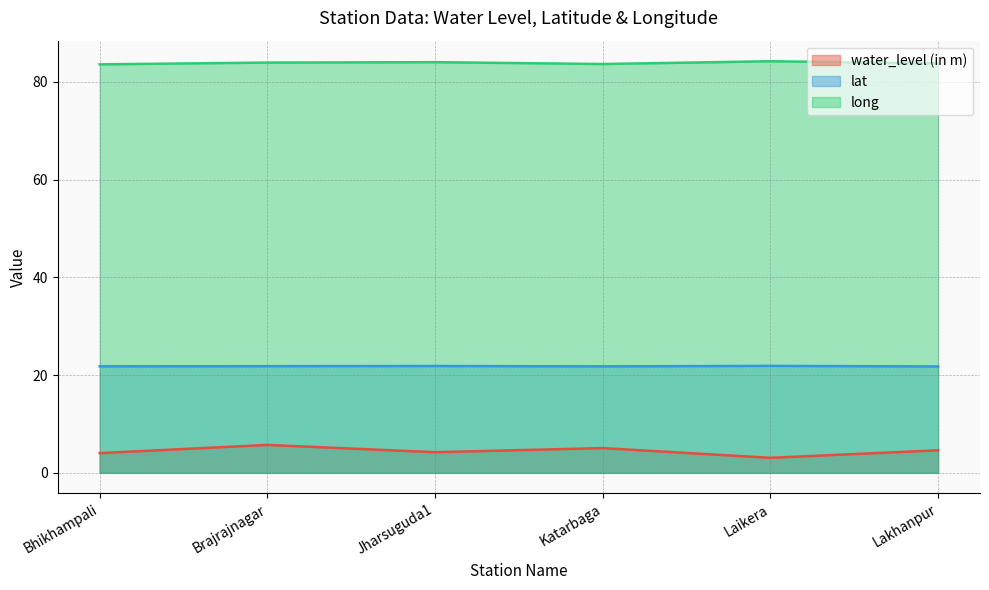

What is the total value across all series at Katarbaga?

110.5